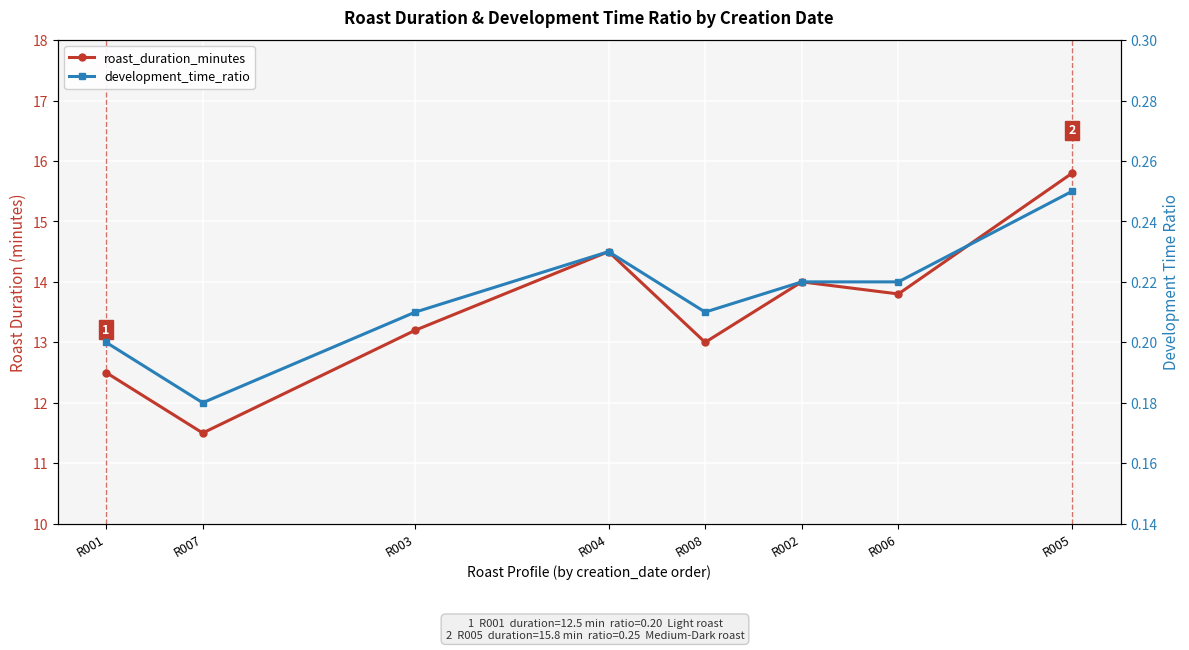

True or false: development_time_ratio has more than 0 points higher than both neighbors.

True